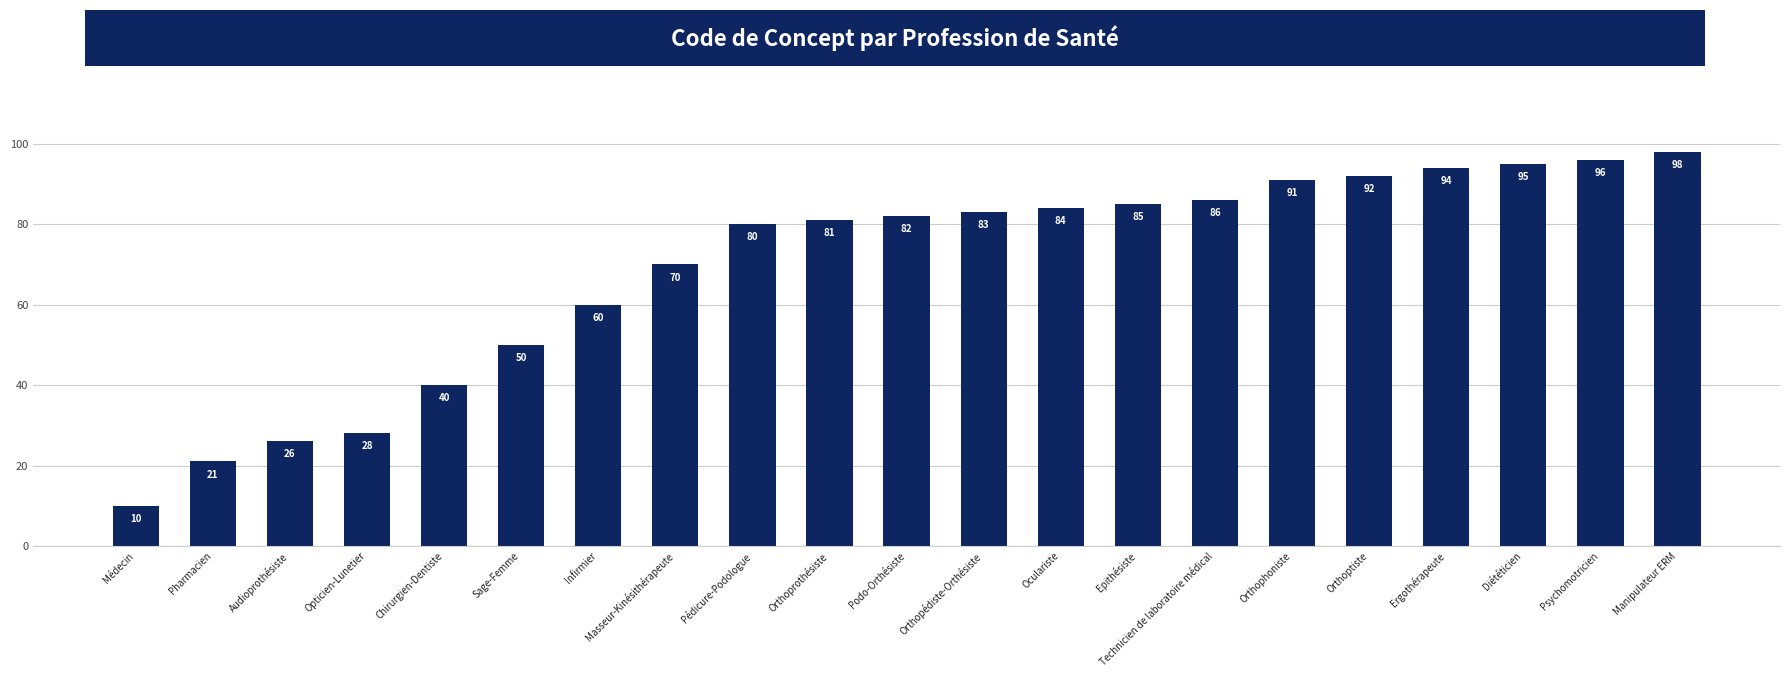

Which category has the lowest value across all series?

Médecin